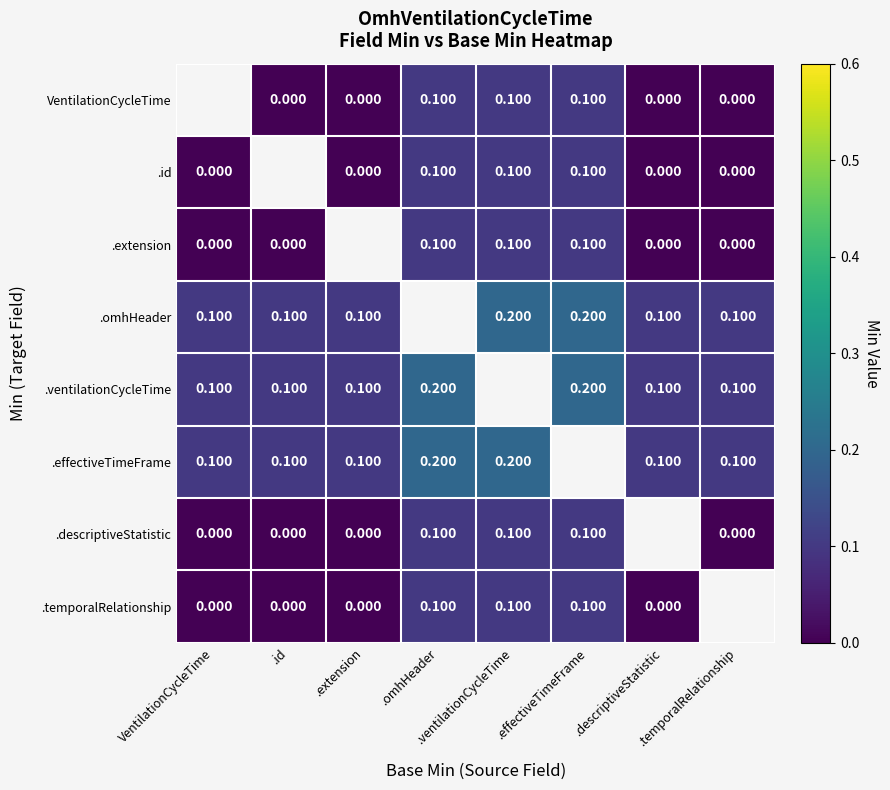

Is it true that .id equals 0.1 at .effectiveTimeFrame?

True